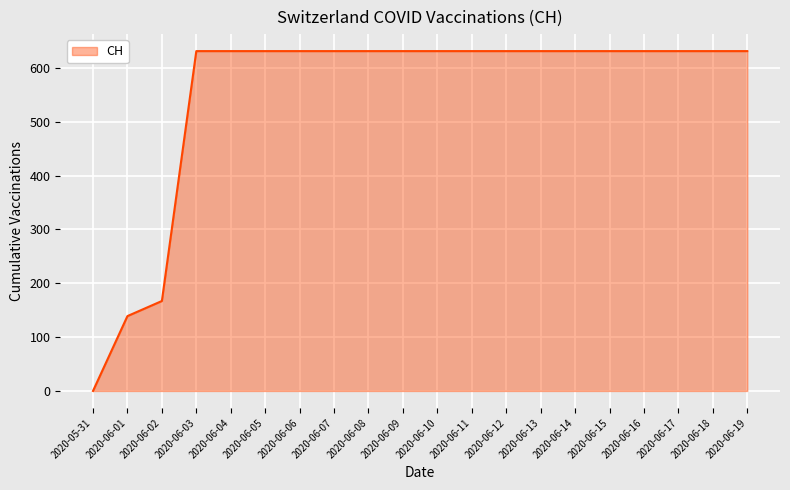

Reading left to right, what are all the values shown in this chart?

0	139	167	631	631	631	631	631	631	631	631	631	631	631	631	631	631	631	631	631